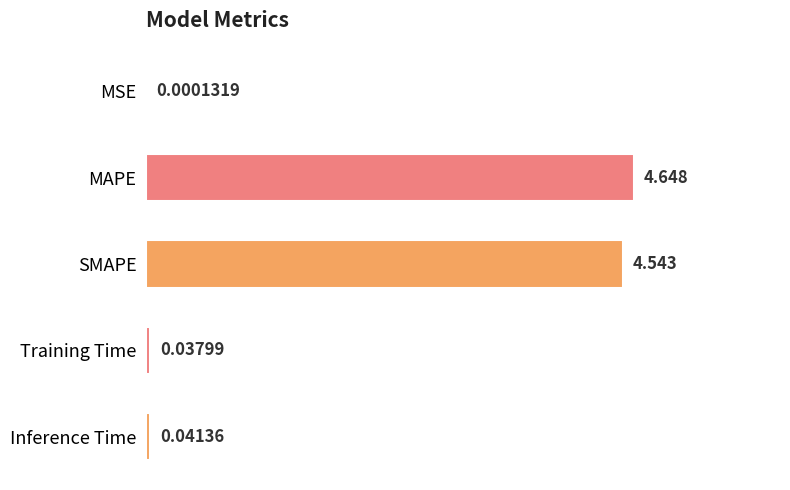

At which category does the chart reach its peak across all series?

MAPE